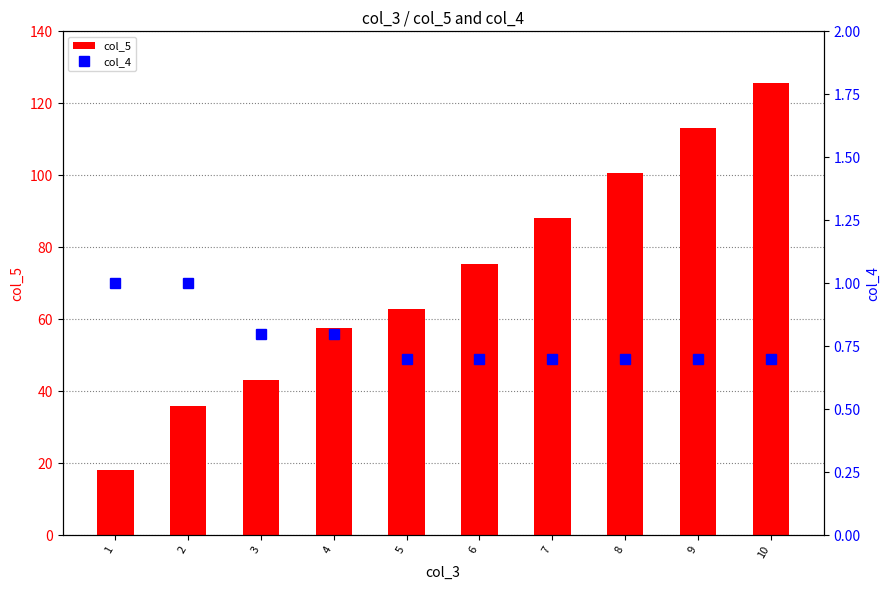

Is it true that col_4 equals 0.7 at 8?

True